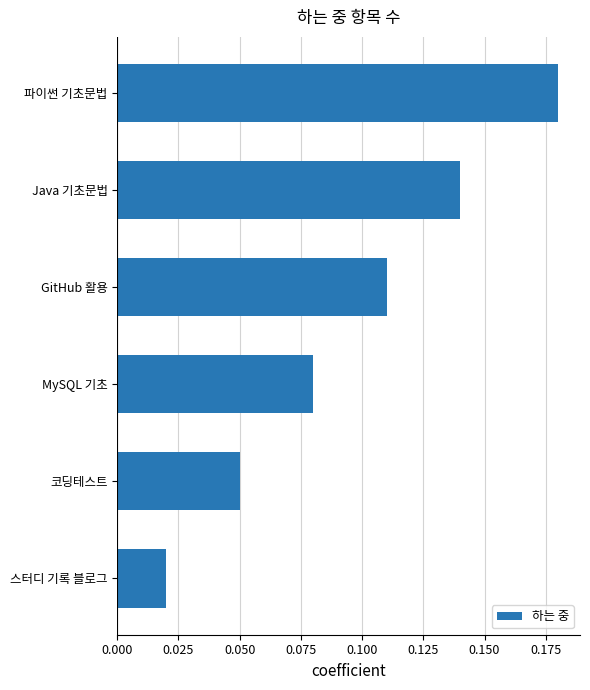

Which has a higher value, MySQL 기초 or 코딩테스트?

MySQL 기초